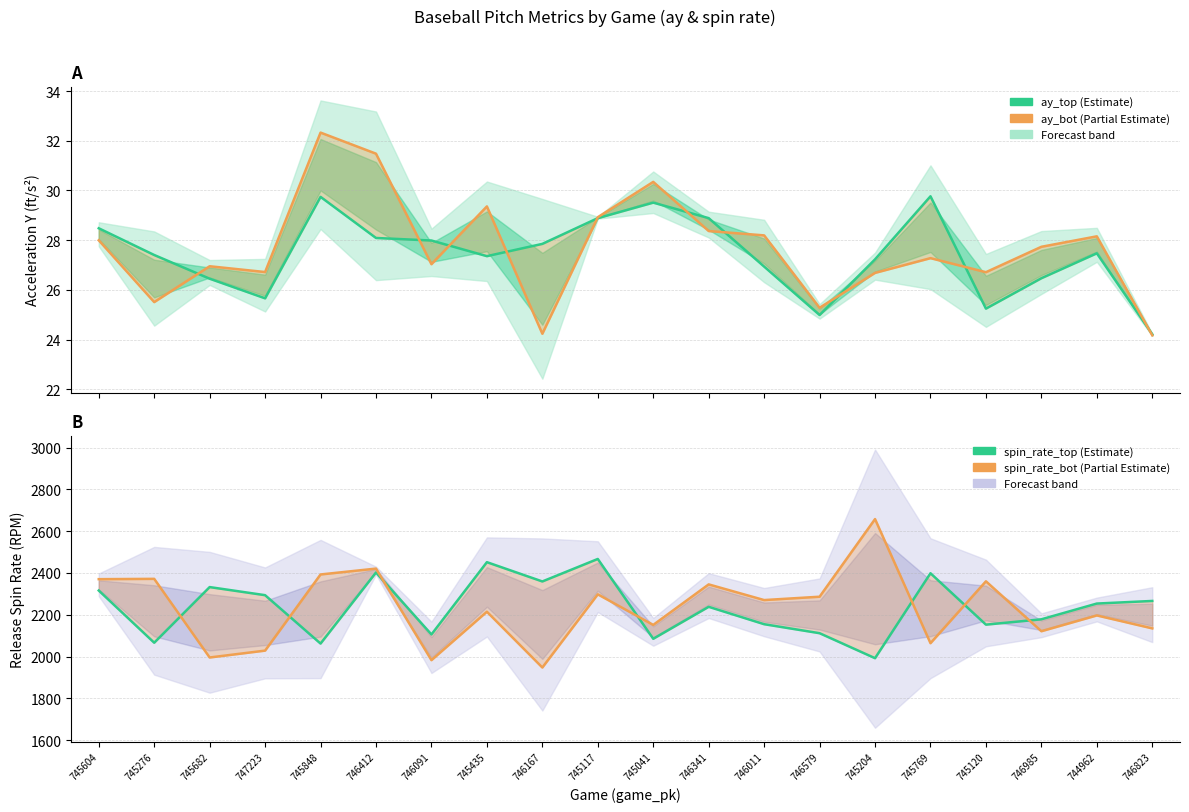

Does the chart have visible grid lines?

Yes